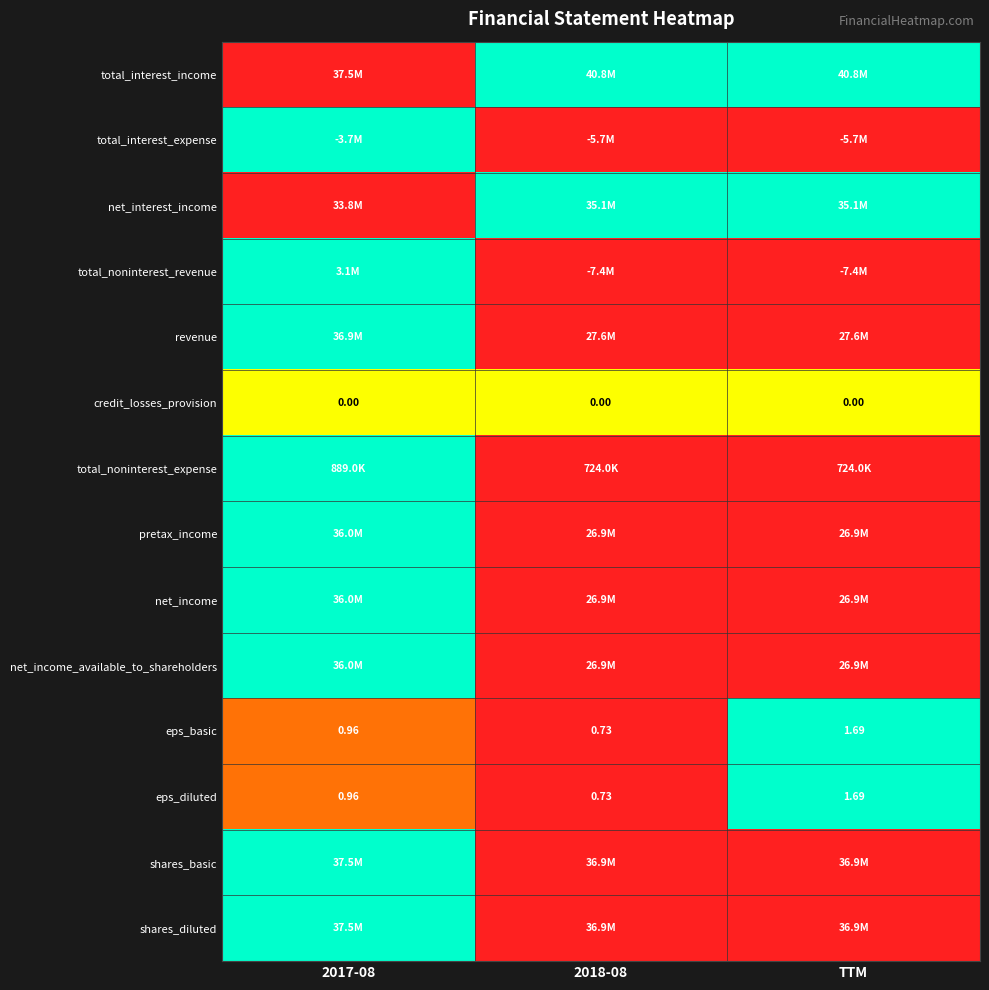

At which category does the chart reach its peak across all series?

2018-08